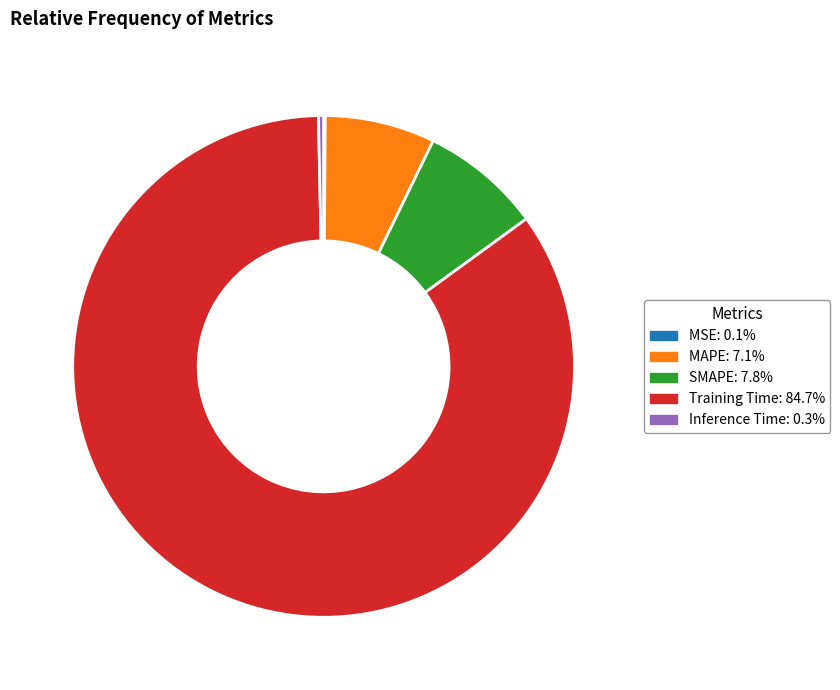

Which category has the biggest portion of the pie?

Training Time